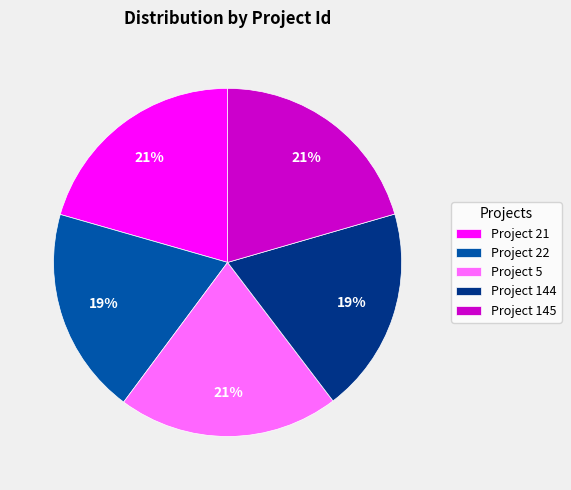

Combined, do Project 145 and Project 21 account for over 50%?

No